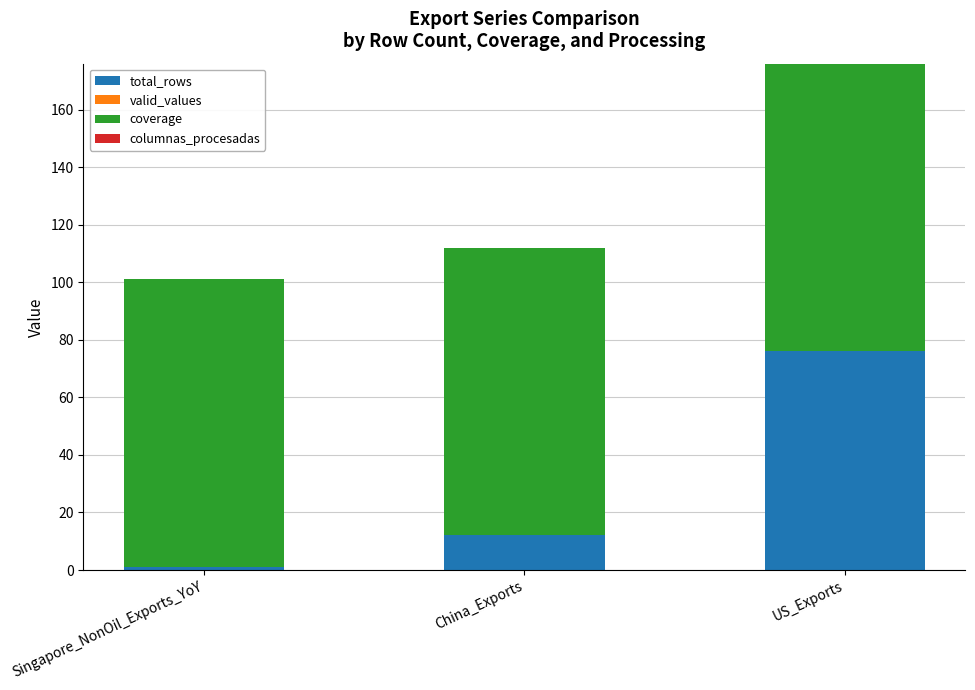

What is the total value across all series at US_Exports?

176